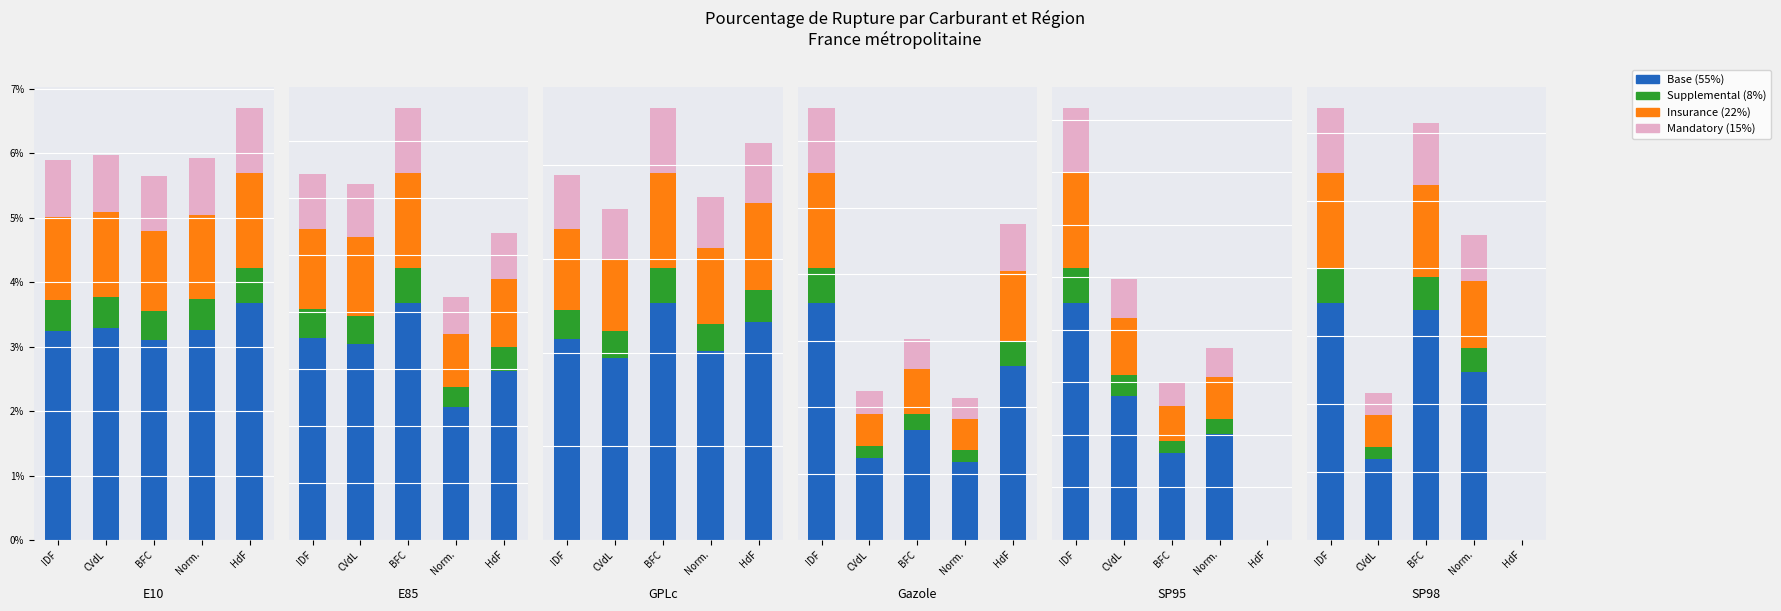

The Insurance Benefits series shows 1.7 at Norm.. True or false?

False